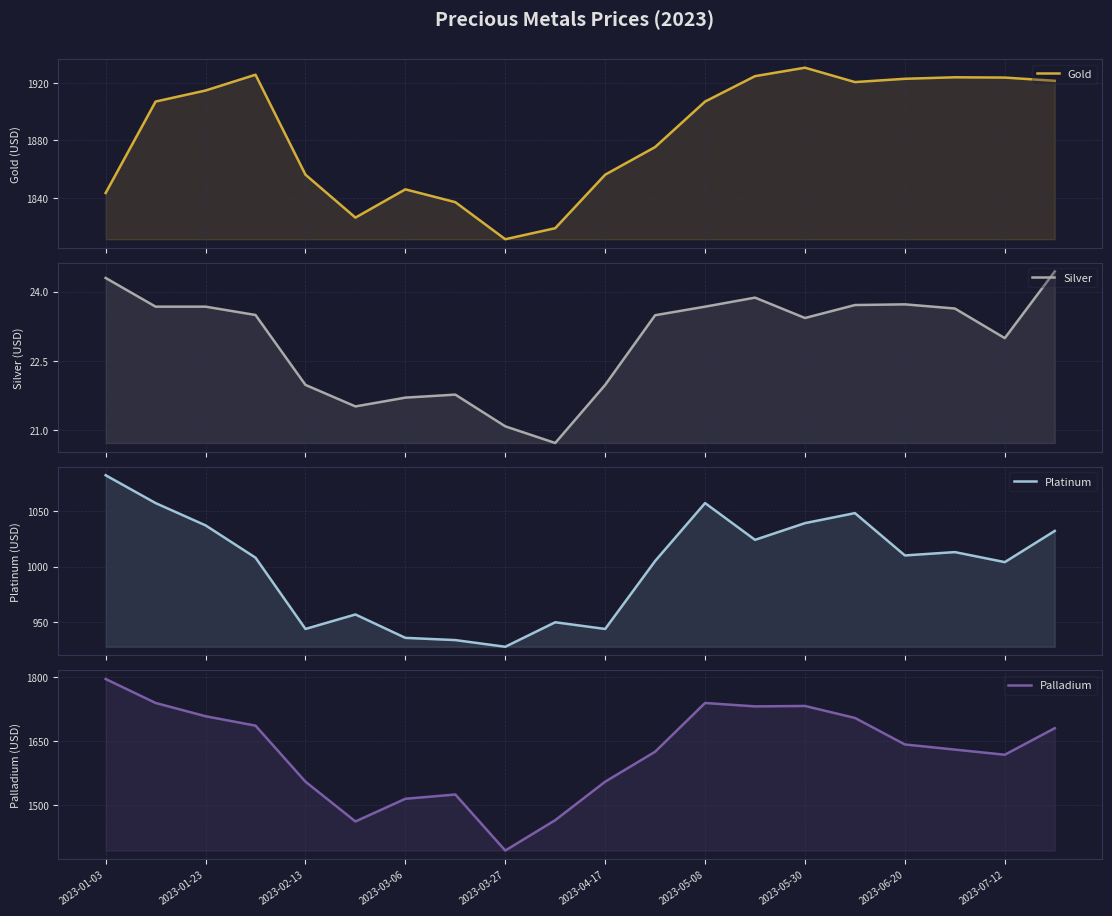

The value of Gold at 2023-04-17 is 1856.0. True or false?

True